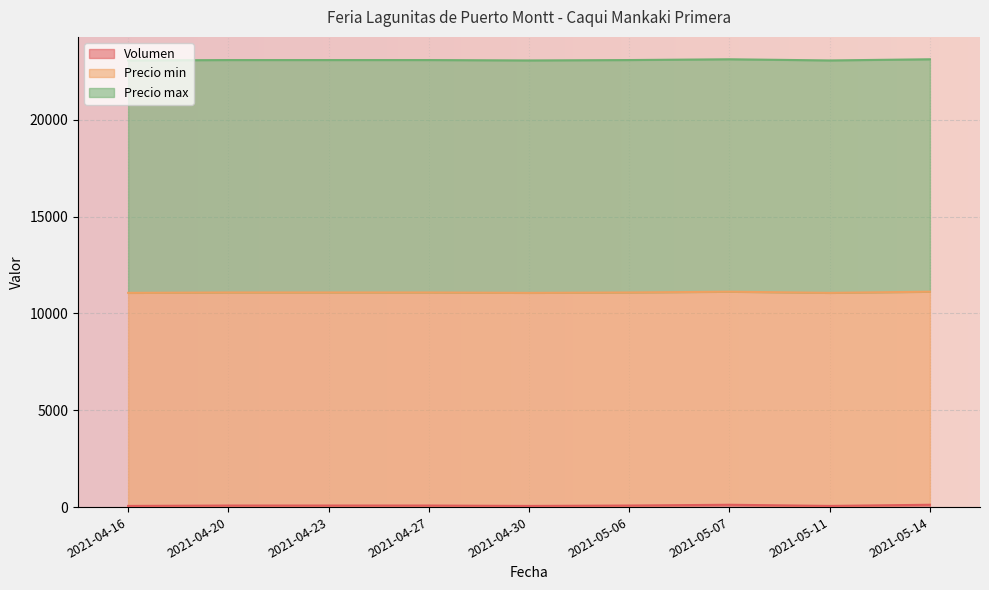

At 2021-05-14, list the series in order from smallest to largest.

Volumen, Precio min, Precio max